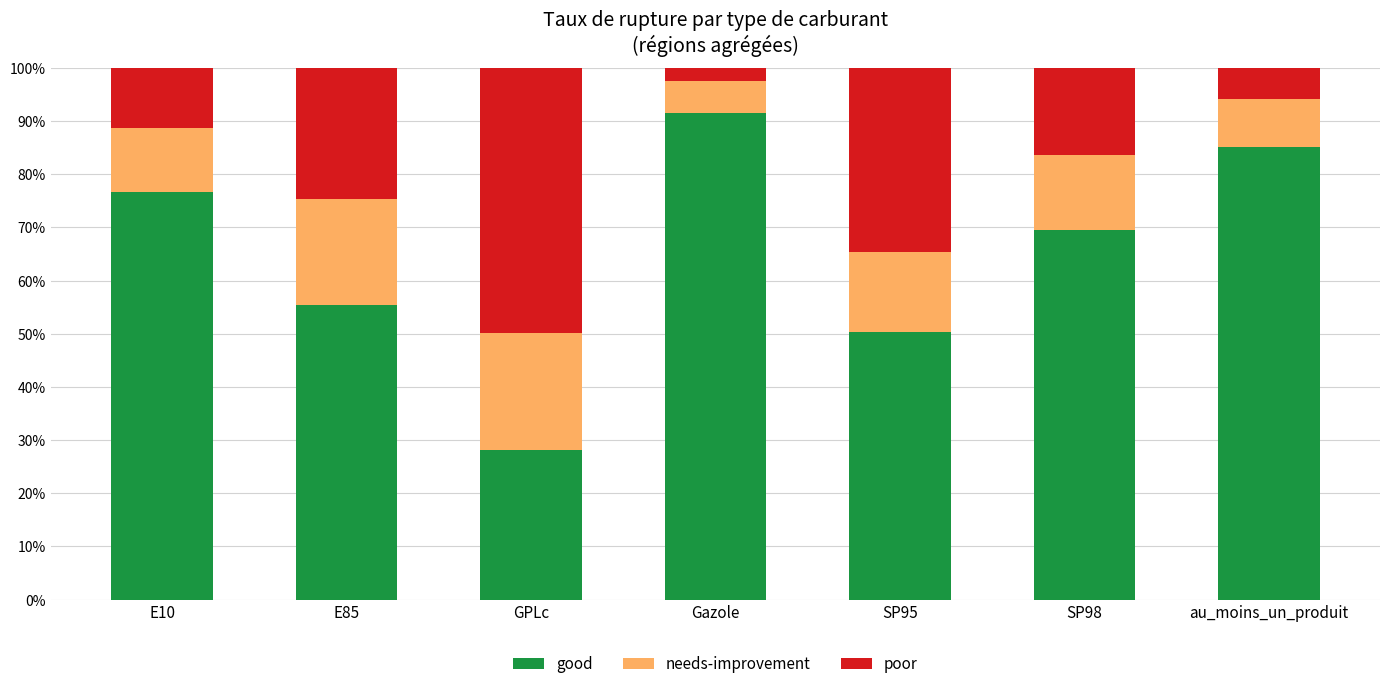

At which label is good closest to 59?

E85